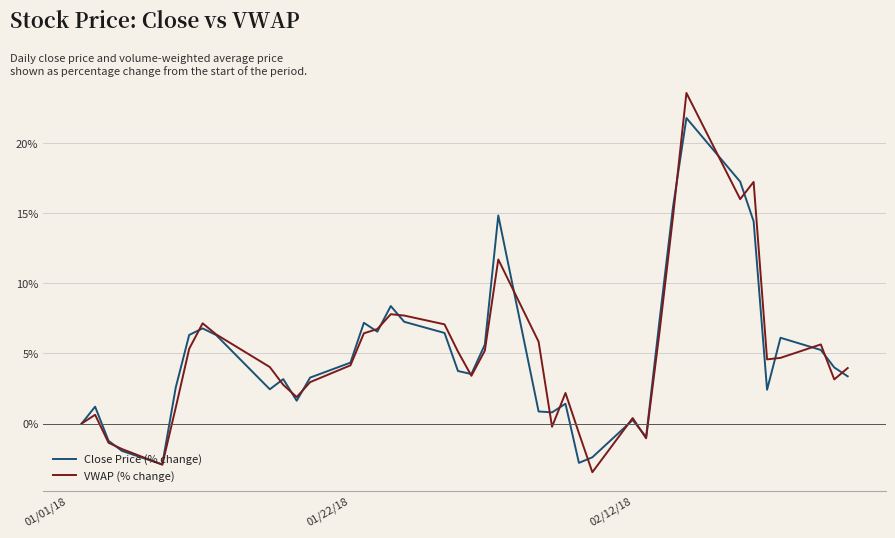

What is the minimum value for Close Price (% change)?

-2.9